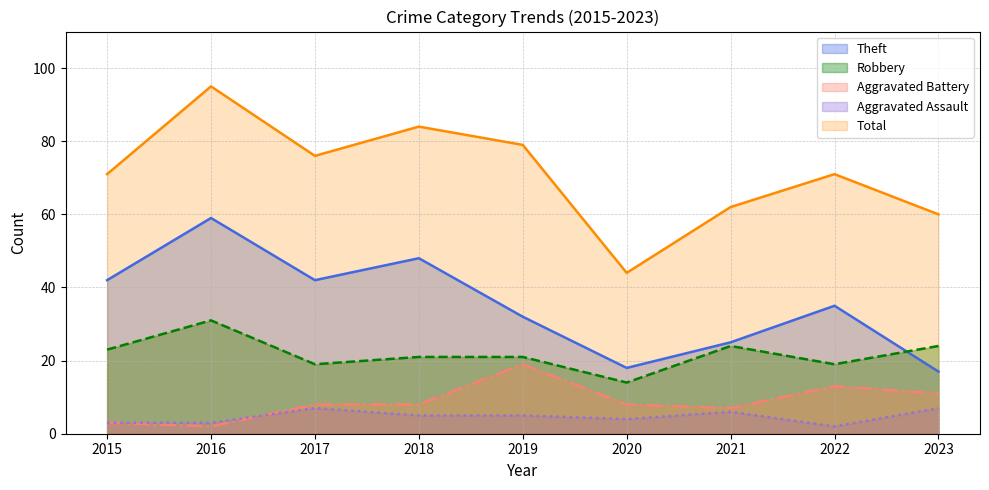

True or false: Theft (line) has a value of 48 at 2018.

True